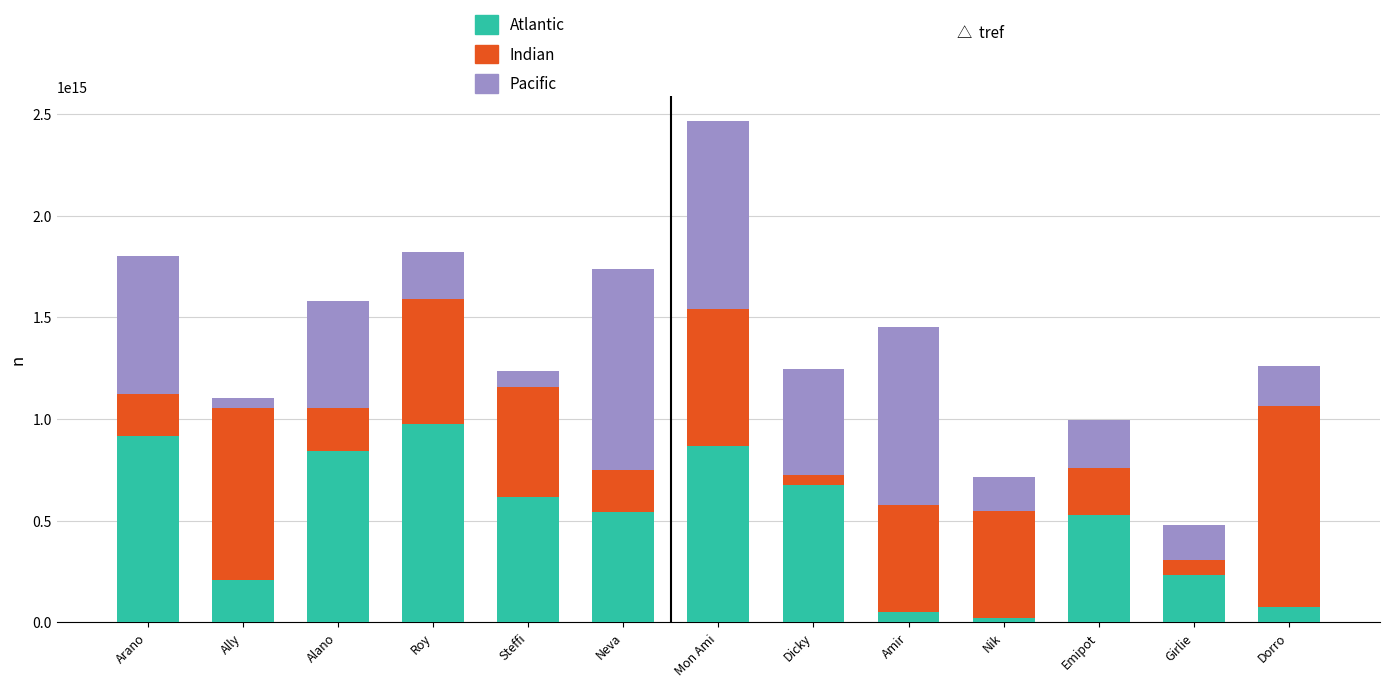

At which category is the sum across all series the highest?

Mon Ami